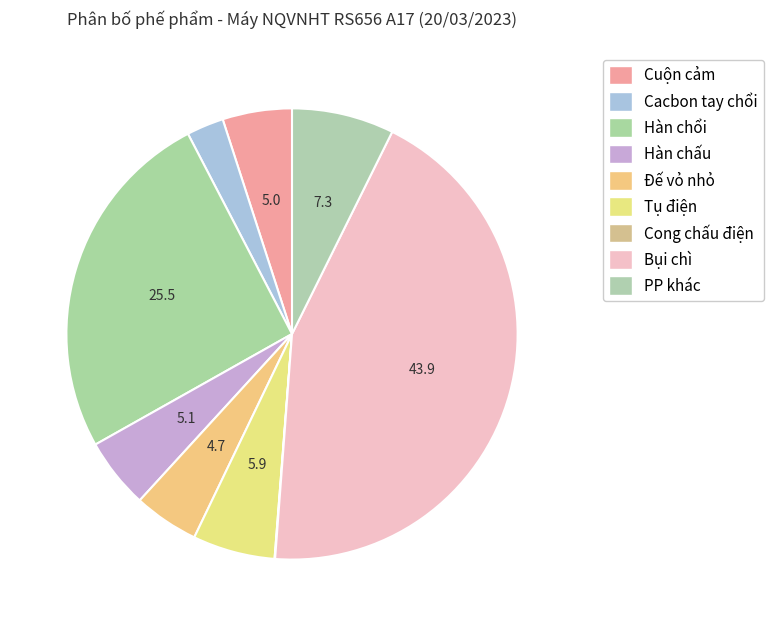

Combined, what portion of the pie is Đế vỏ nhỏ and Hàn chấu?

9.7%